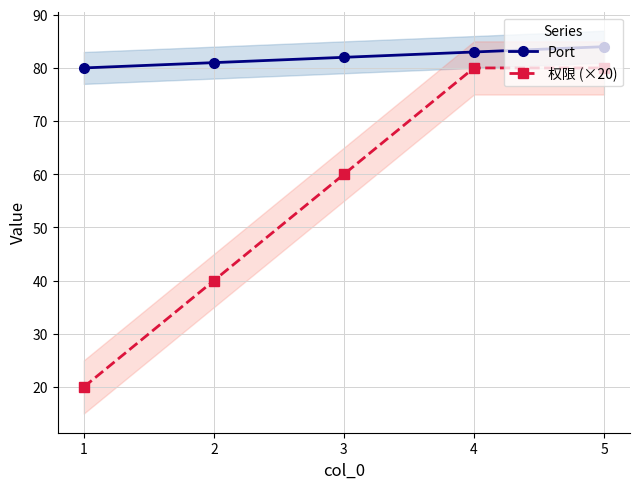

How many 权限 (×20) values are between 40 and 80?

4